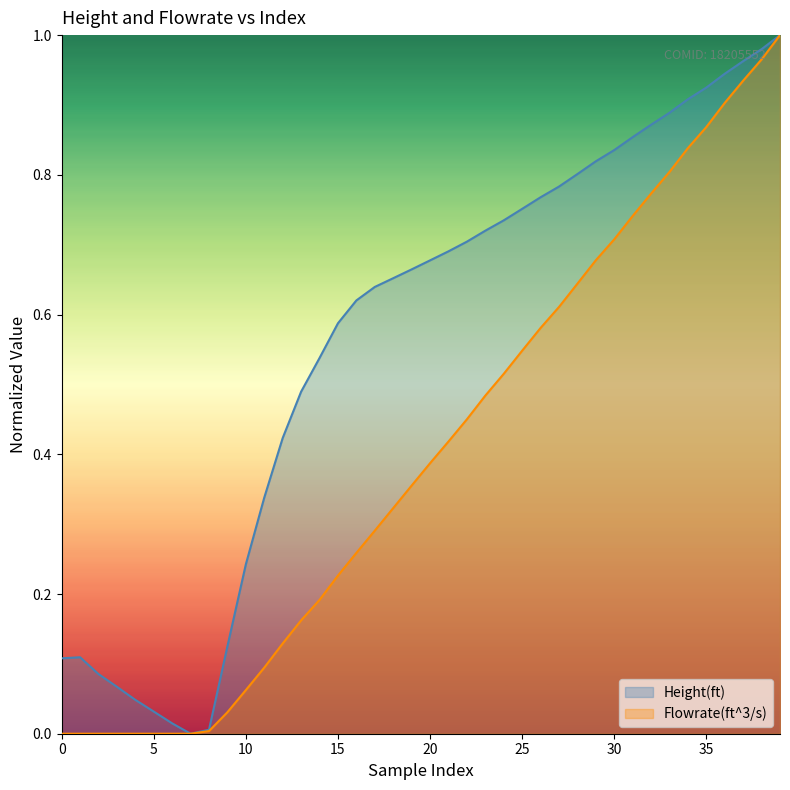

Rank the series by their average value, from highest to lowest.

Height(ft), Flowrate(ft^3/s)